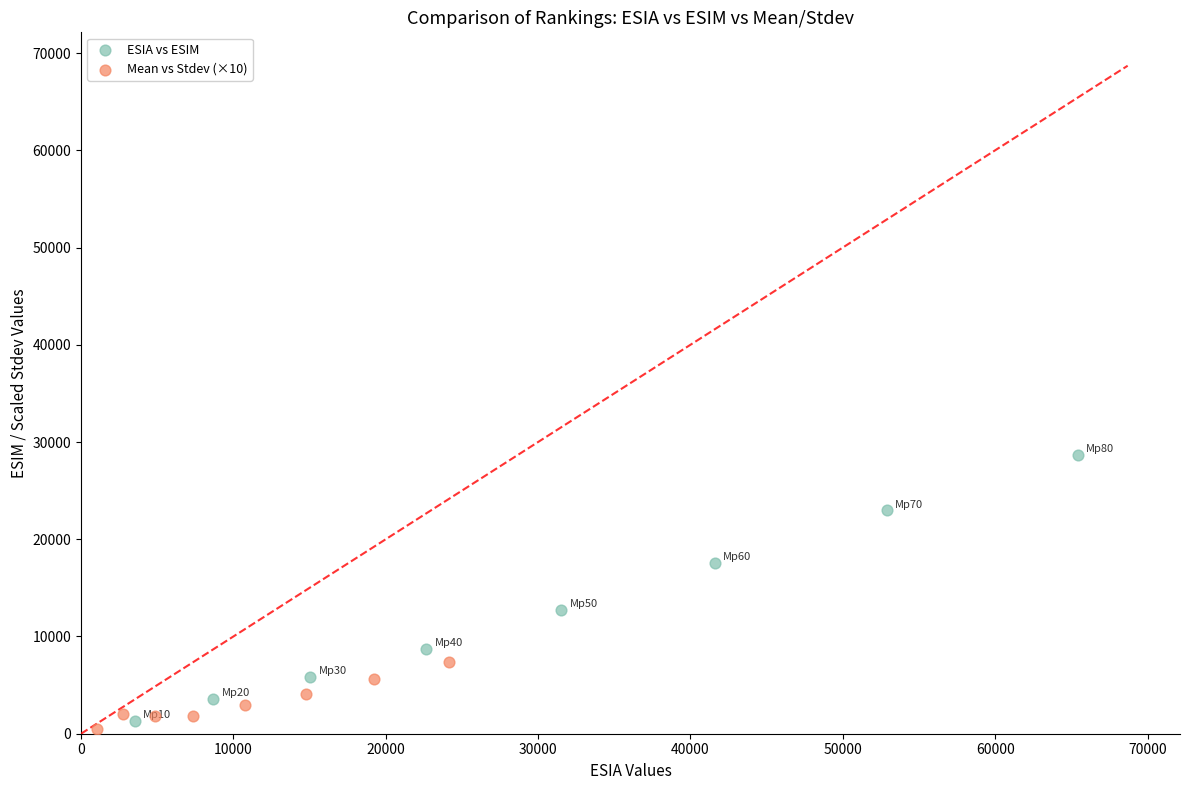

Which series contains the lowest Y value?

Mean vs Stdev (×10)